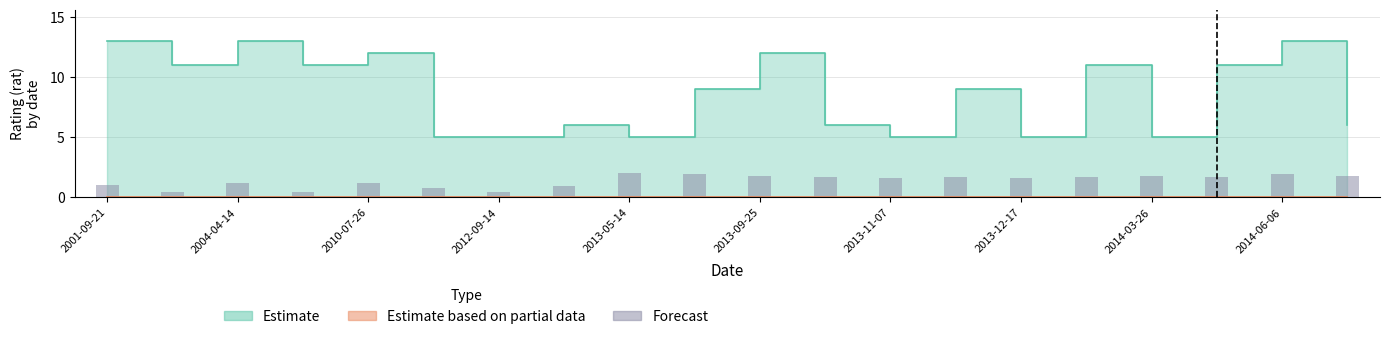

The chart shows a value of 0.5 at 11. True or false?

False